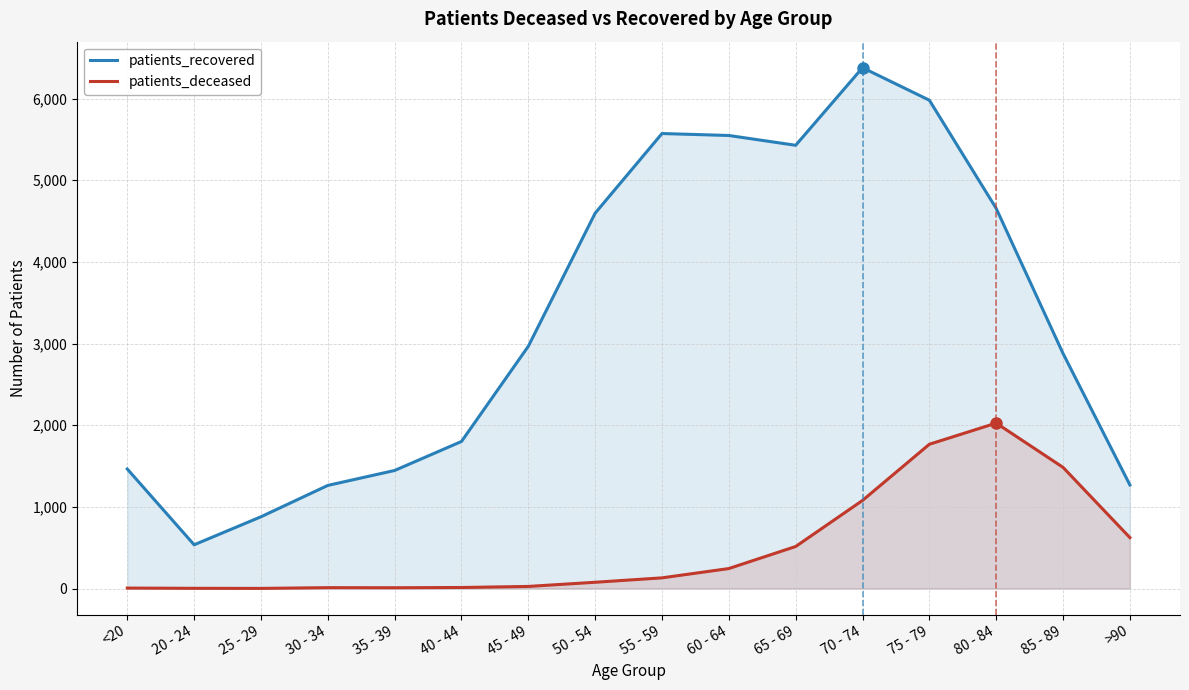

What is the sum of all patients_recovered values?

52662